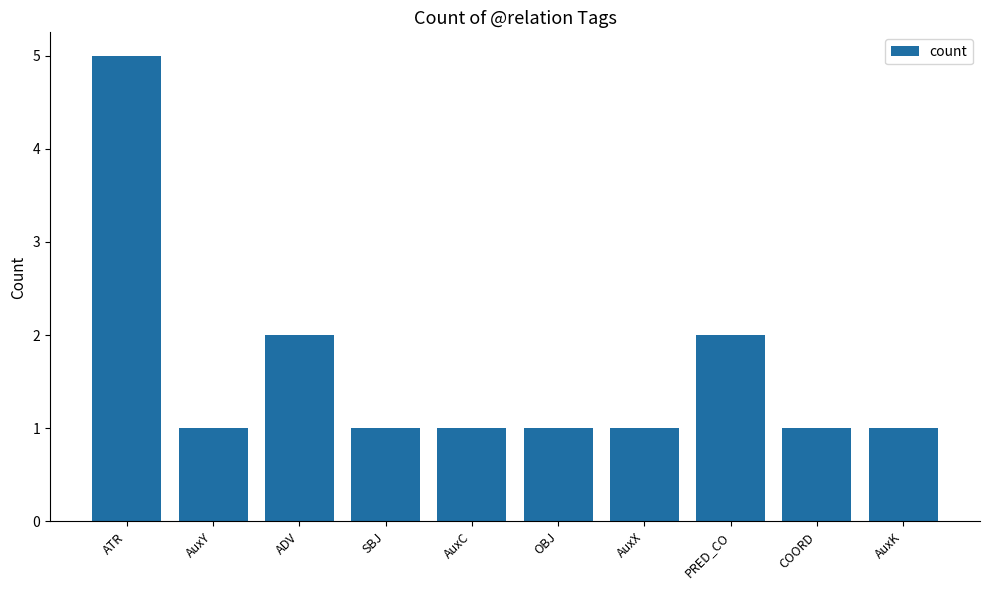

What is the greatest value displayed?

5